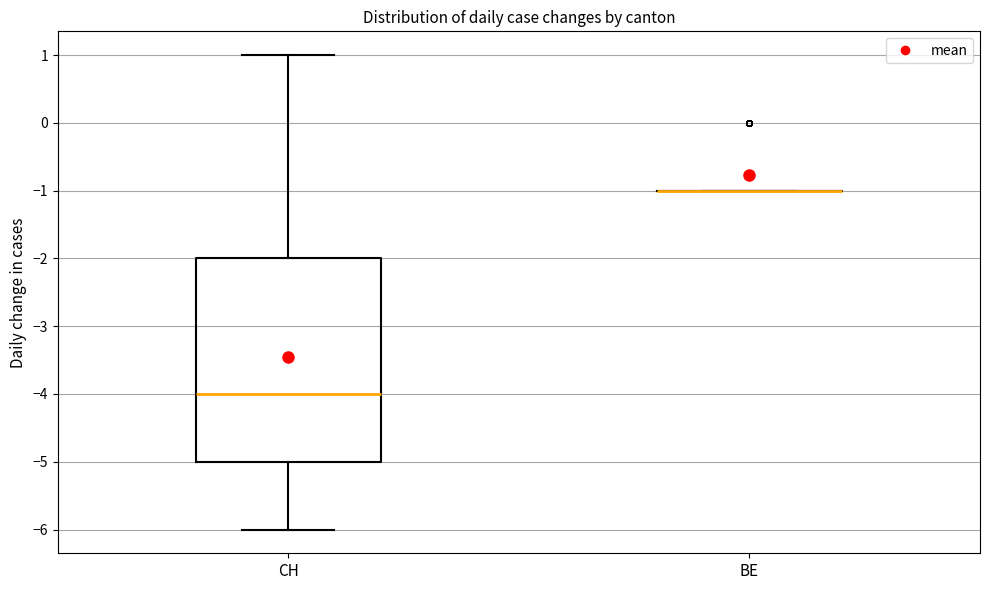

Reading left to right, transcribe this box plot: for each box, give where its median line is, the range the box spans, and where its two whiskers end, as read against the y-axis. The values are not printed on the chart, so give them approximately, as read against the axis.

CH: median -4, box -5 to -2, whiskers -6 to 1
BE: box collapsed to a line at -1, whiskers -1 to -1